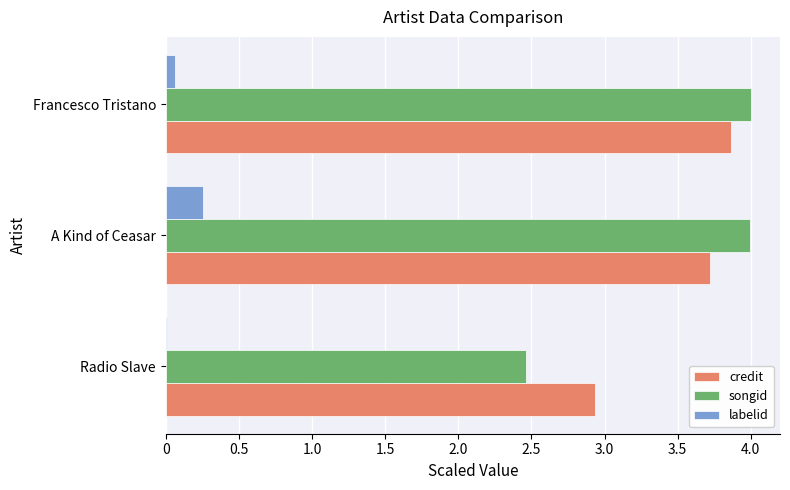

At which label does labelid reach its peak?

A Kind of Ceasar